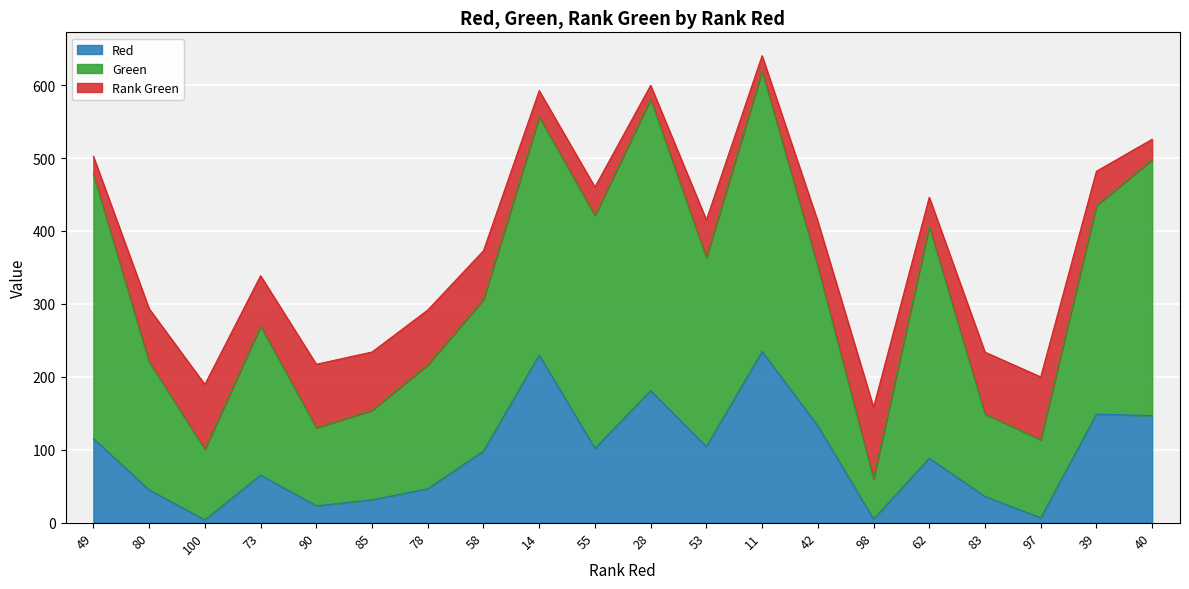

What is the difference between the maximum and minimum values in the Red series?

230.9